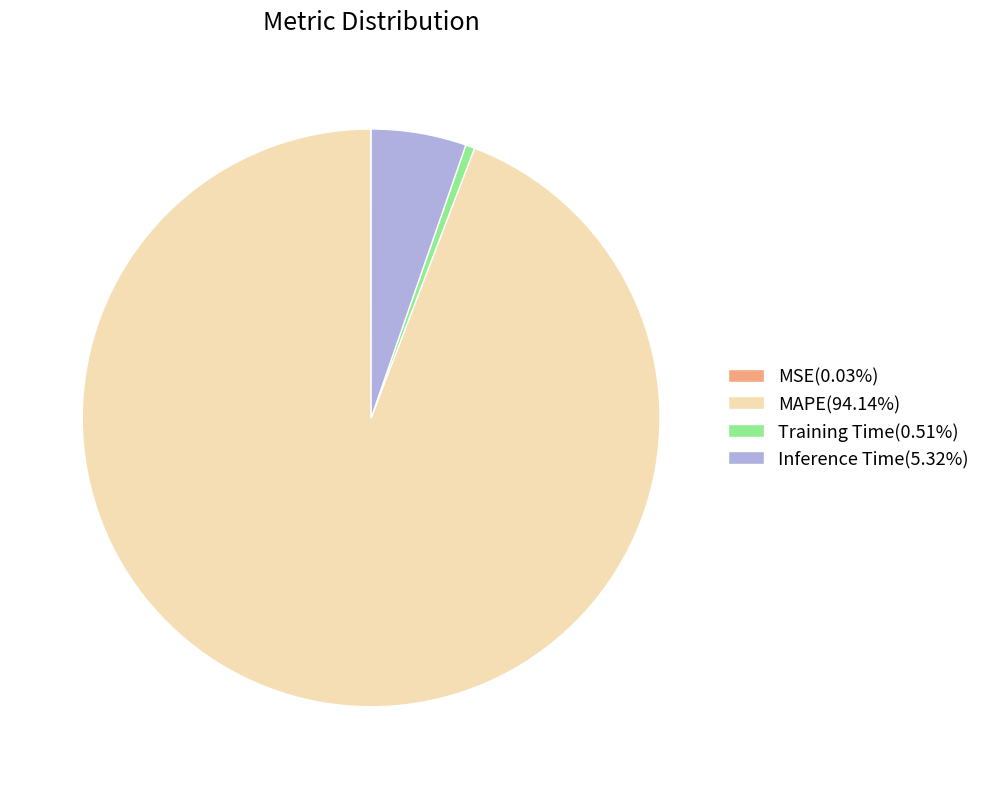

What is the majority slice?

MAPE